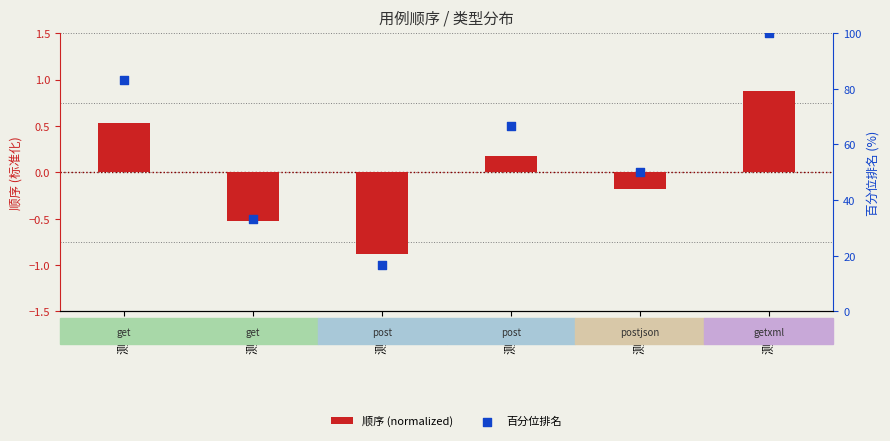

At how many categories does at least one series exceed 30?

5